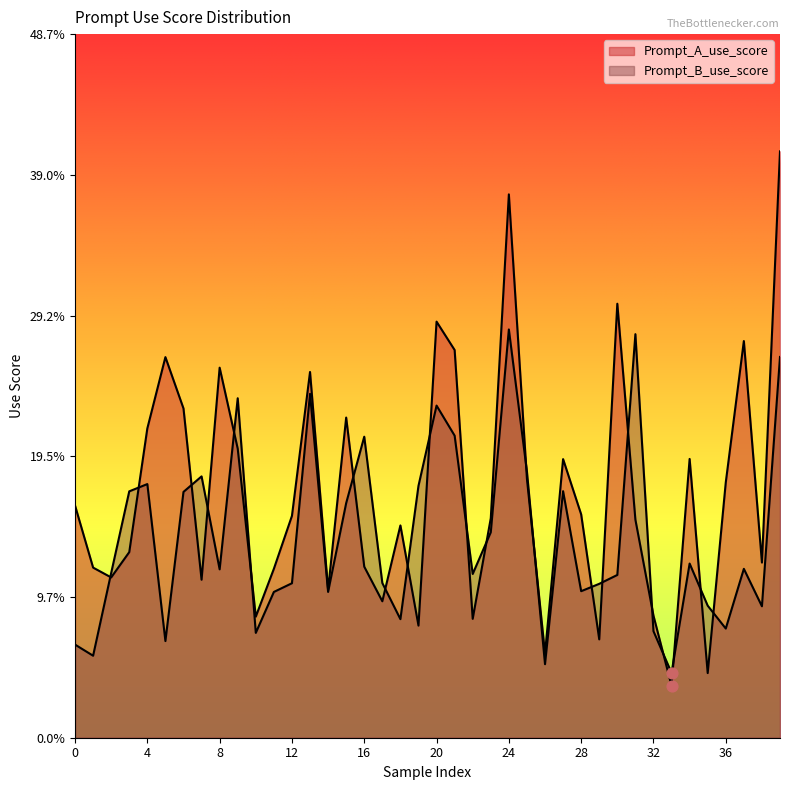

What are all the series names shown in the legend?

Prompt_A_use_score, Prompt_B_use_score